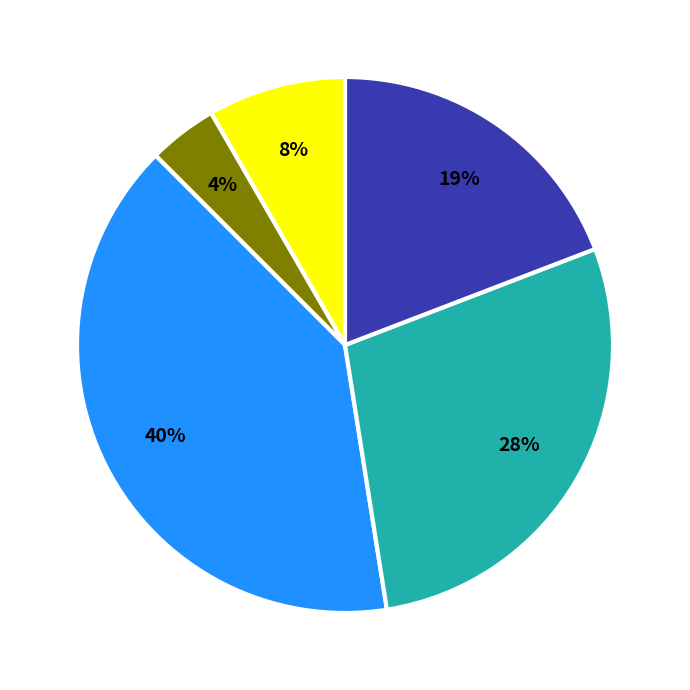

Does any single category account for the majority?

No